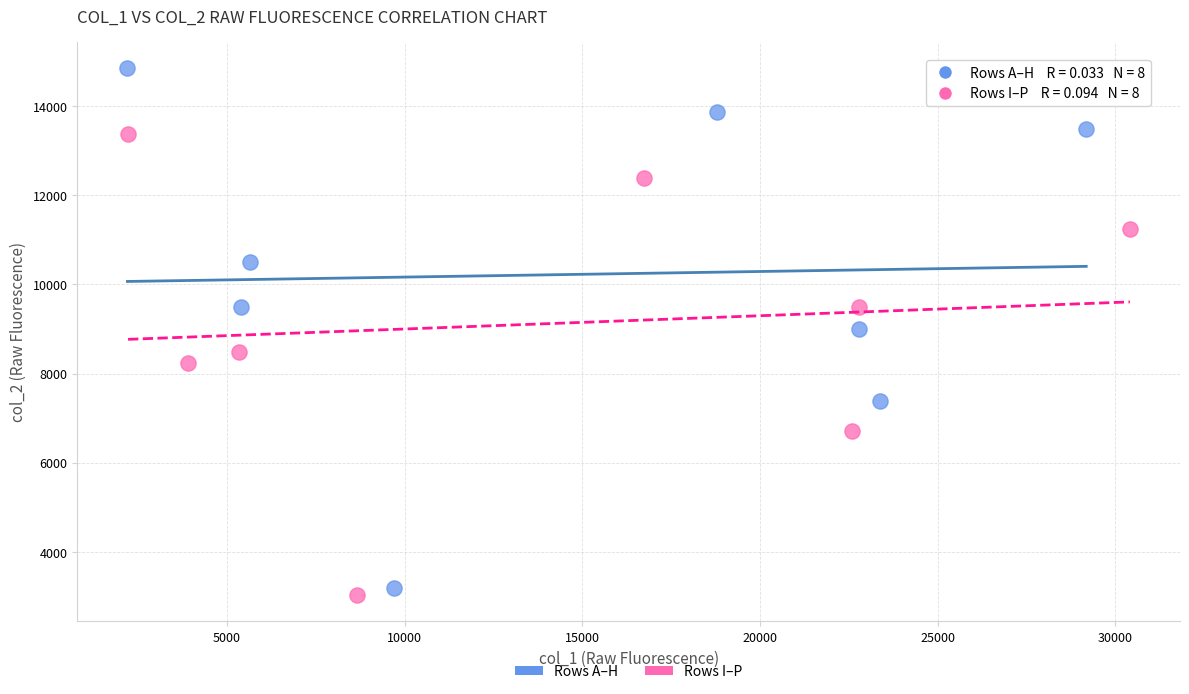

Which series contains the highest Y value?

Rows A–H